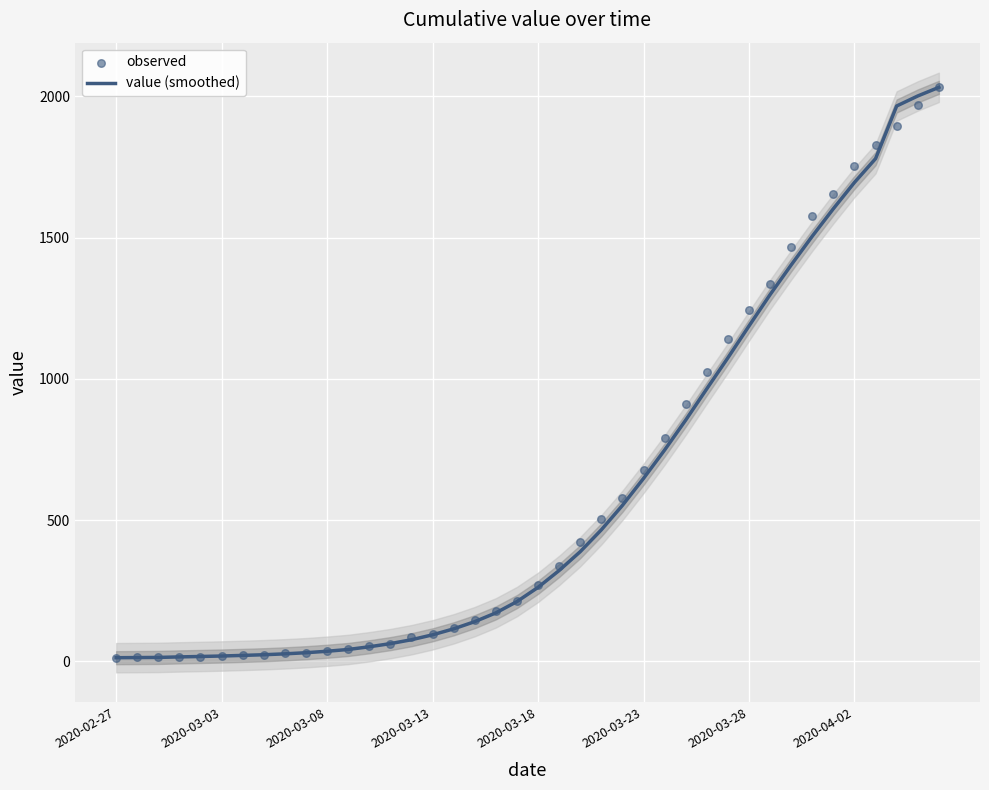

What is the total value across all series at 23?

970.7